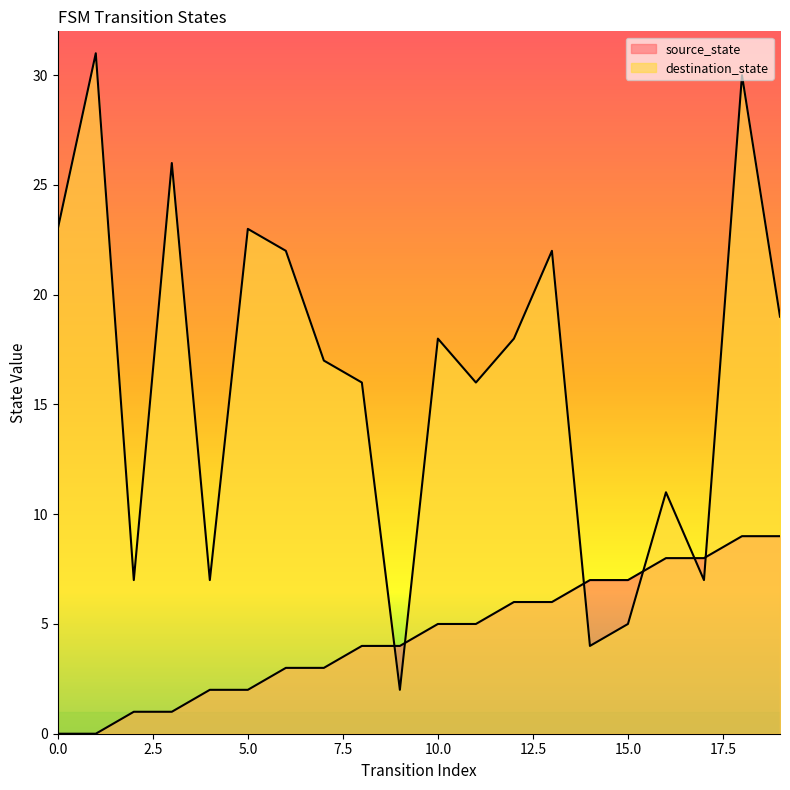

What are all the series names shown in the legend?

source_state, destination_state